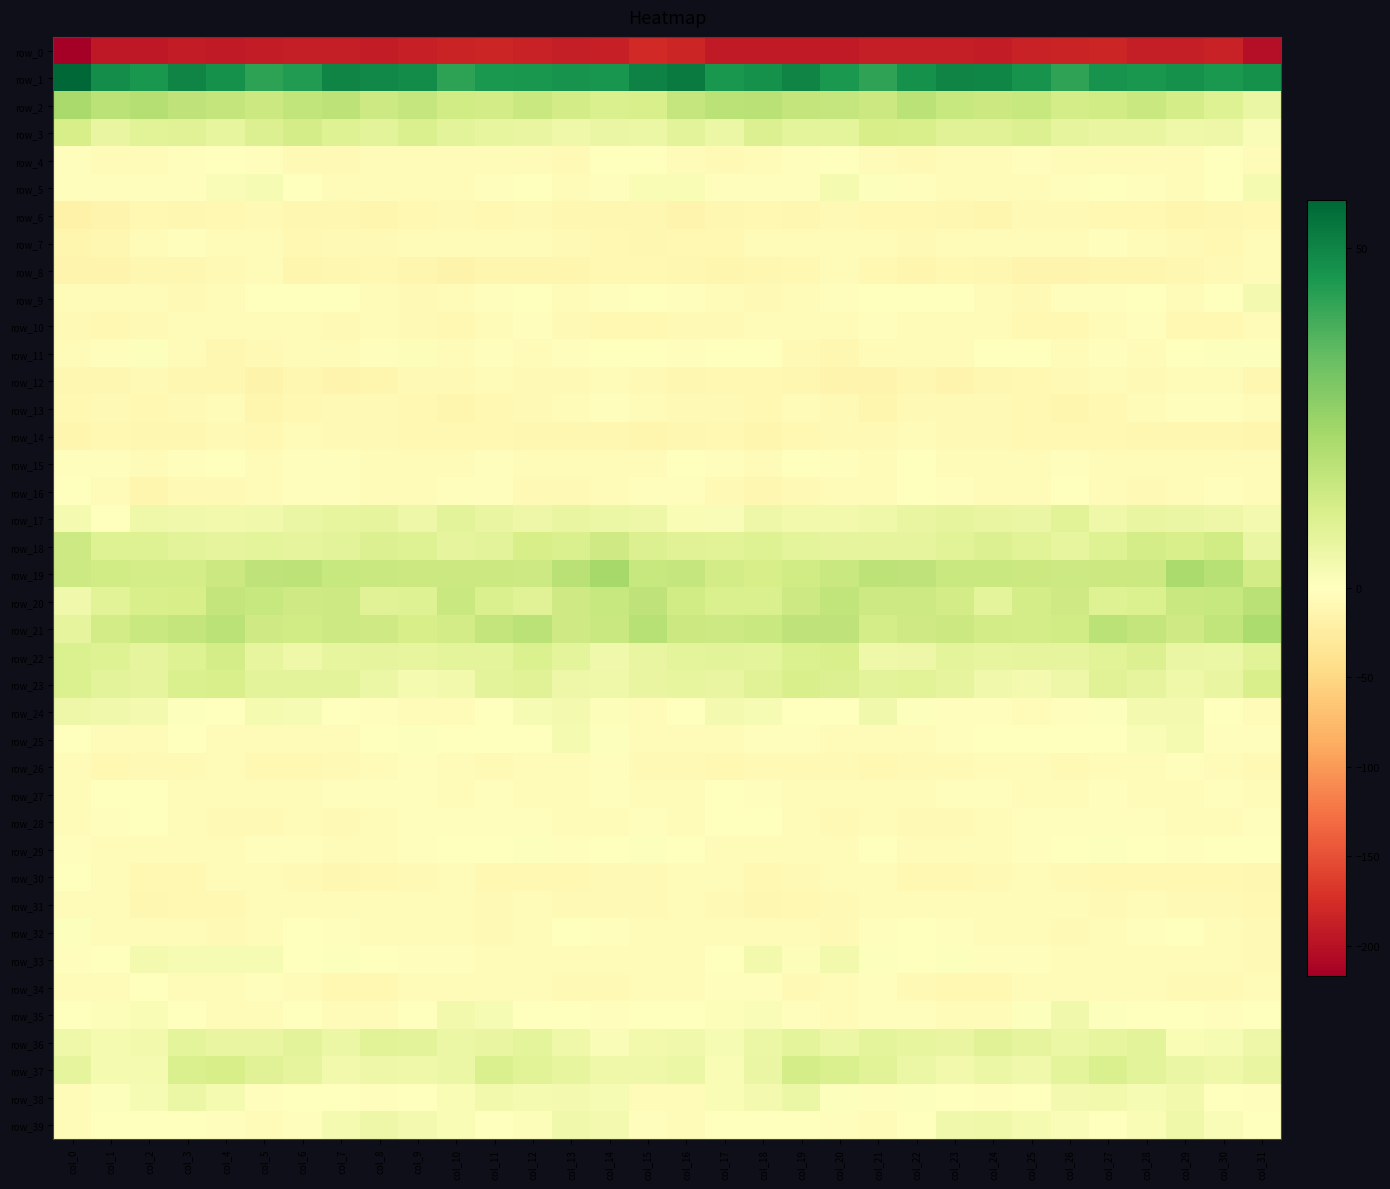

Which category has the highest value in the row_13 series?

col_14